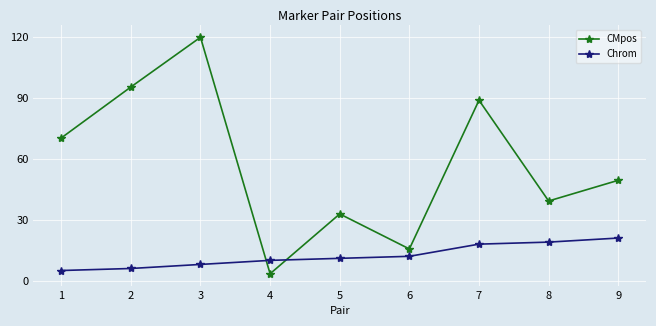

Is it true that Chrom equals 8.0 at 3?

True